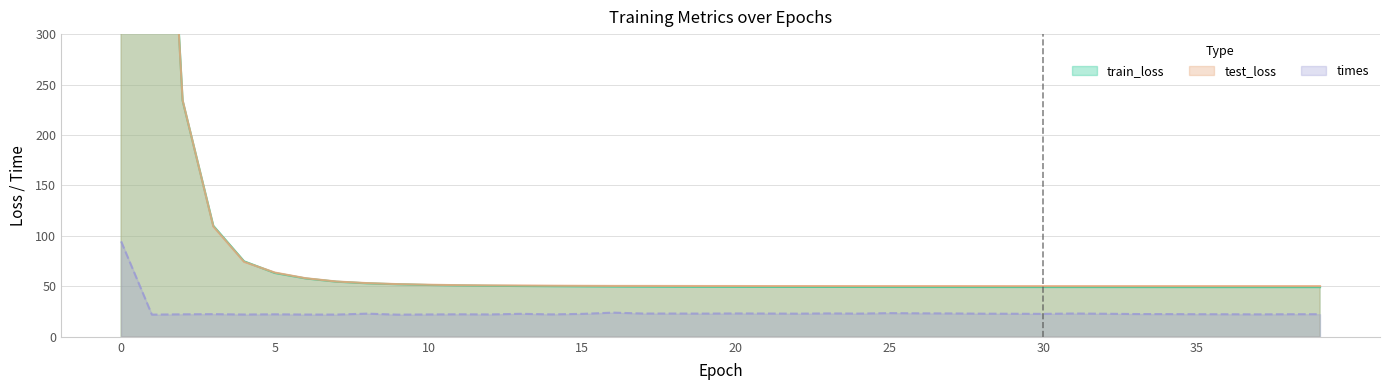

What are all the series names shown in the legend?

train_loss, test_loss, times